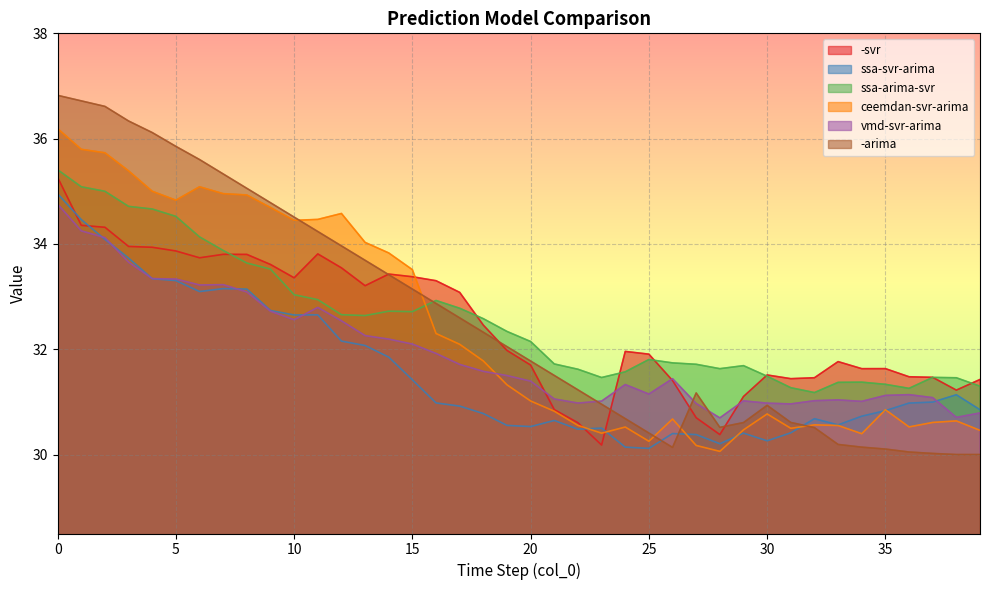

What is the value of the vmd-svr-arima point at the 2nd from the left?

34.2